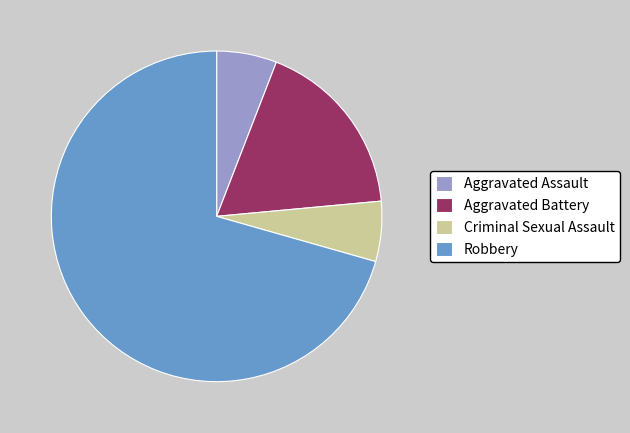

What is the ratio of the value at Aggravated Battery to the value at Aggravated Assault?

3.0